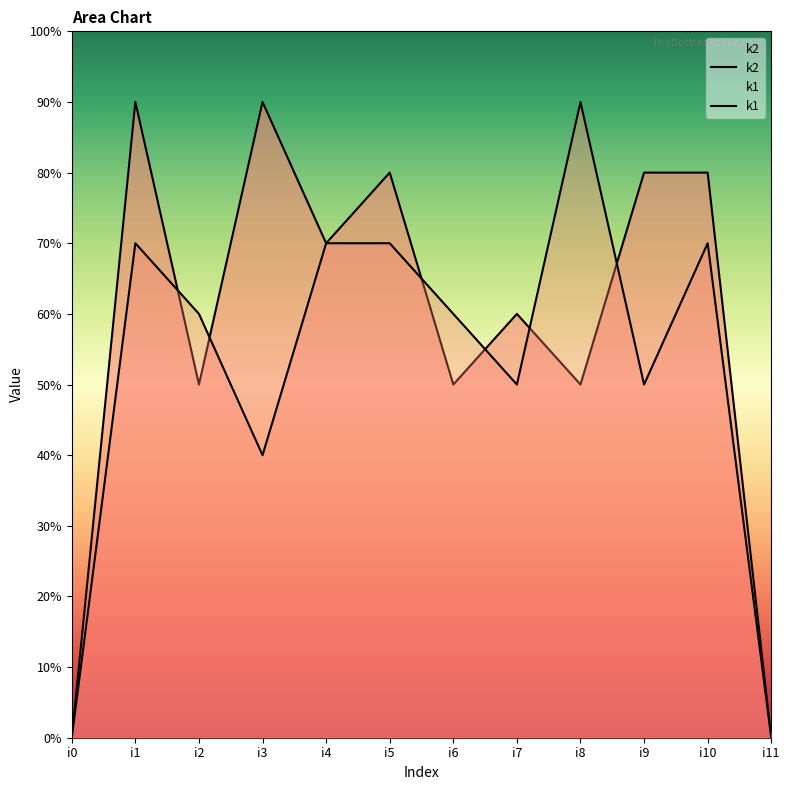

True or false: k2 has a value of 8 at i5.

True